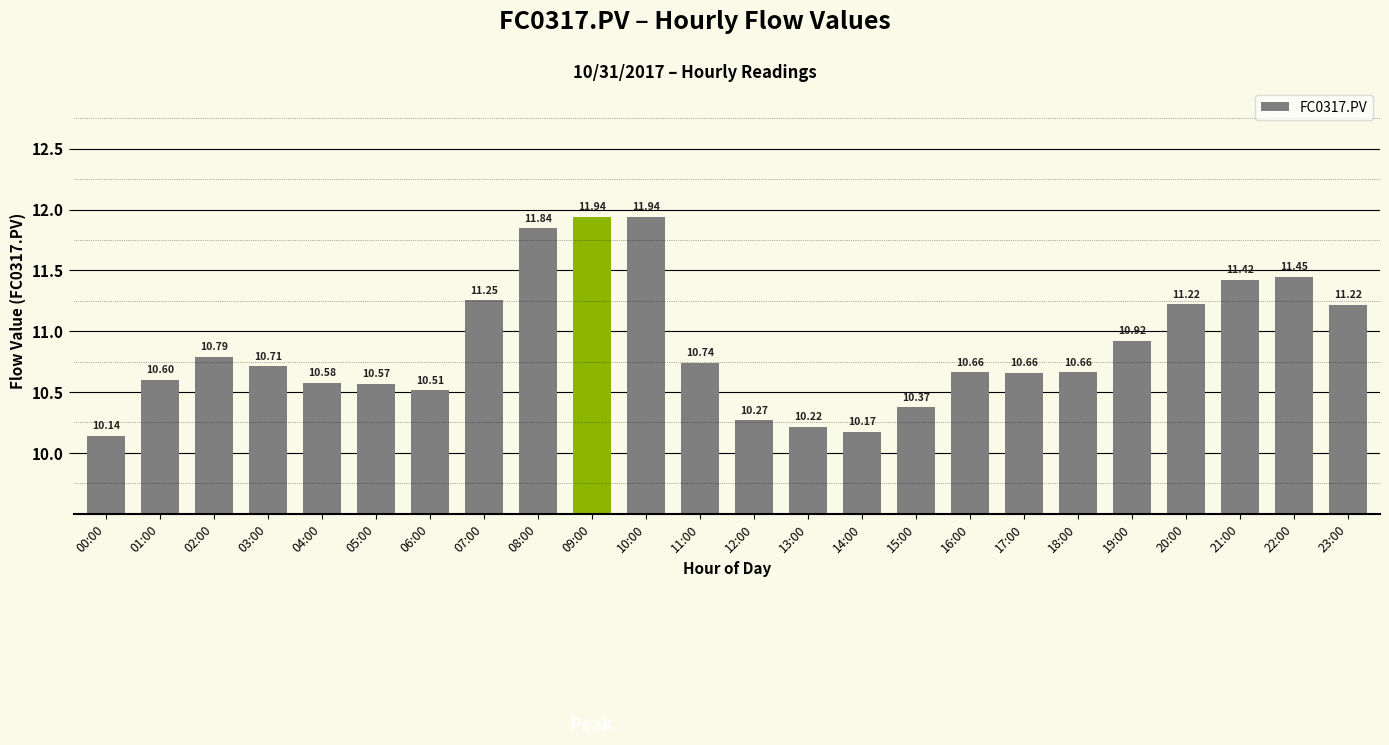

What is the sum of the values at 06:00 and 13:00?

20.7